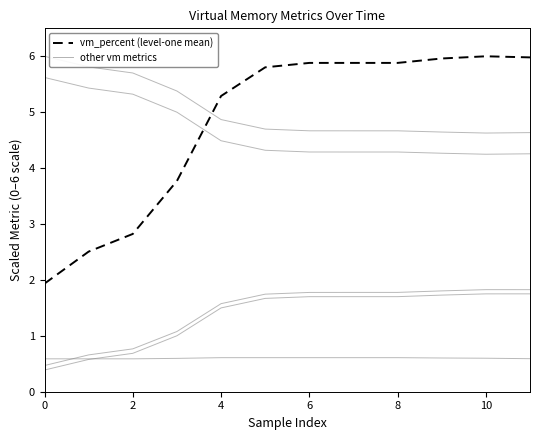

How many lines are shown in the chart?

6